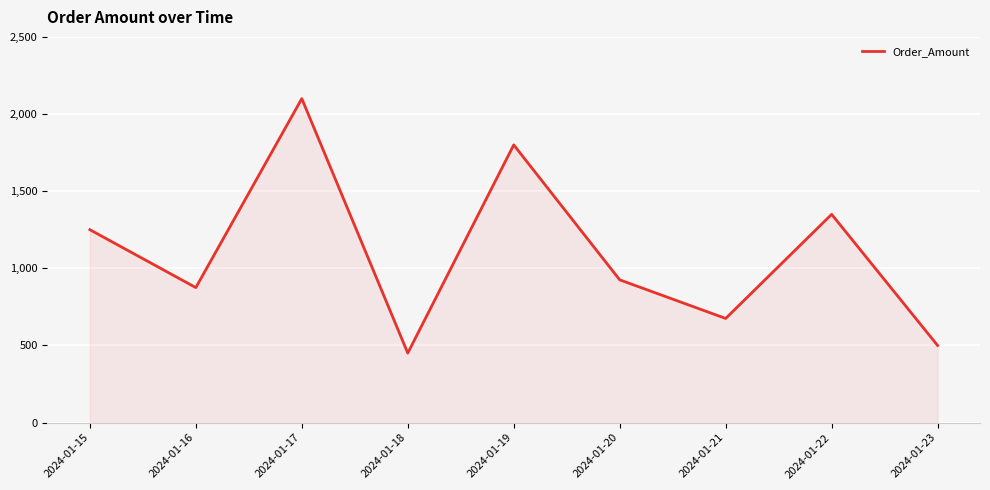

What is the approximate value at 2024-01-22?

1350.0